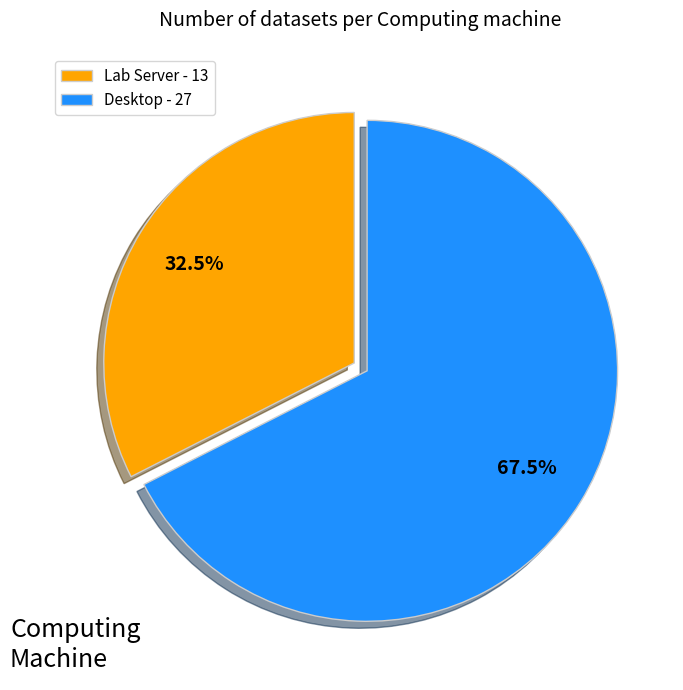

To the nearest percent, what is the difference between the Lab Server and Desktop slice percentages?

35%